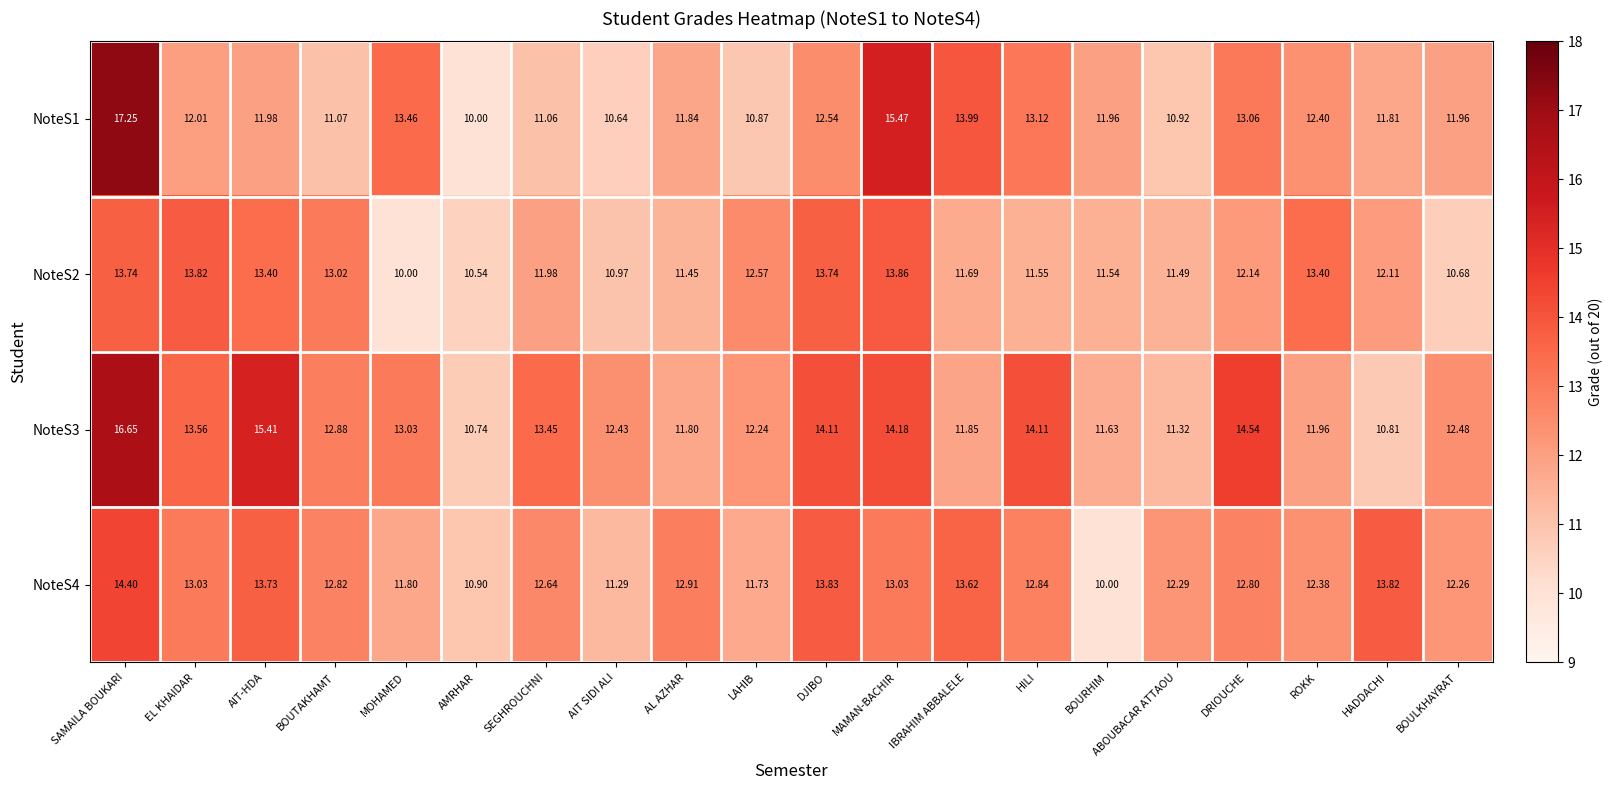

At which category is the sum across all series the highest?

SAMAILA BOUKARI